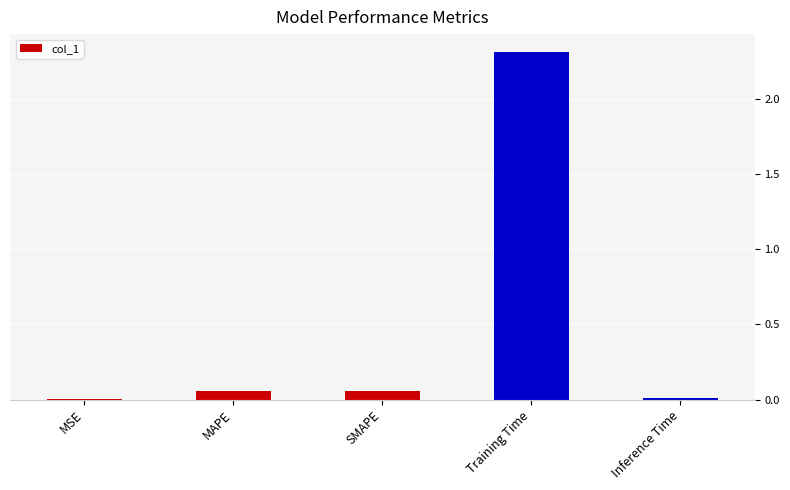

Between MSE and SMAPE, which is larger?

SMAPE